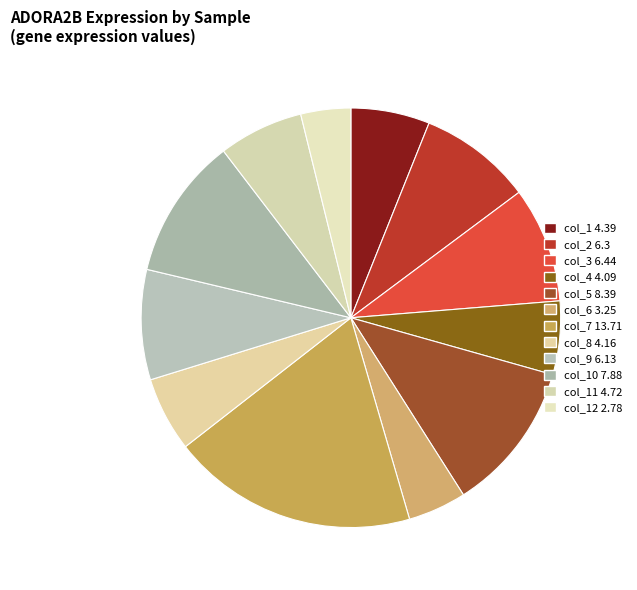

To the nearest percent, what is the average slice percentage?

8%